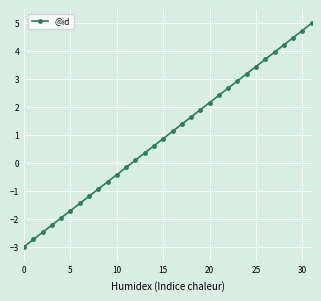

How many lines are shown in the chart?

1